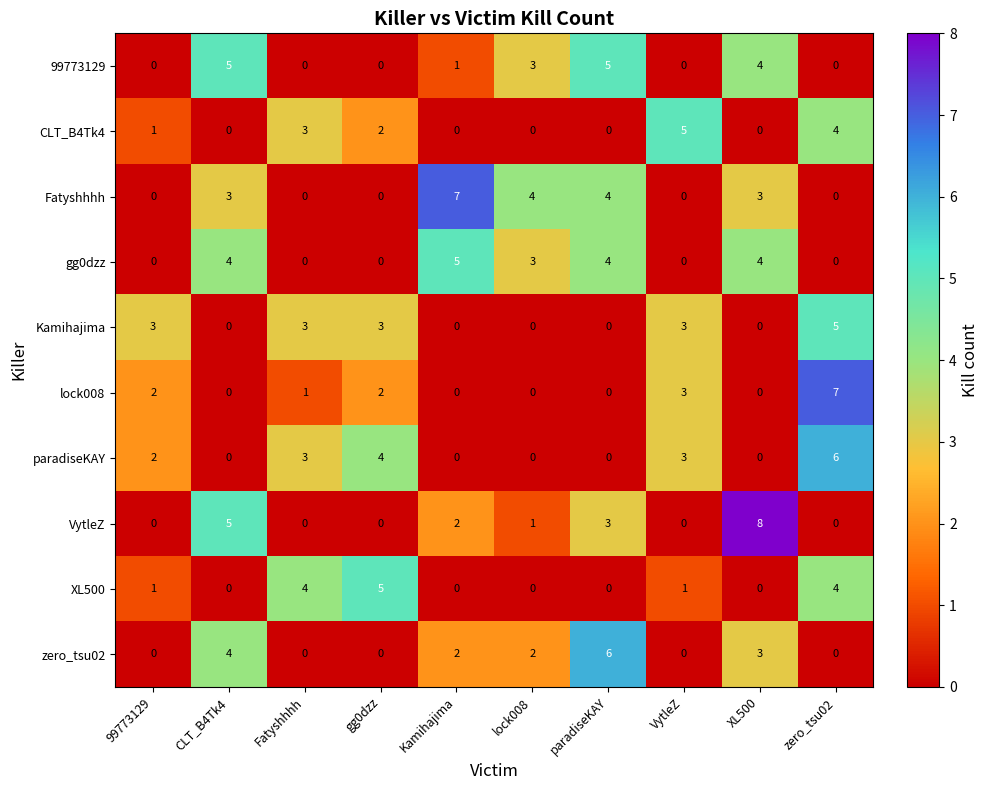

The Fatyshhhh series shows 3 at CLT_B4Tk4. True or false?

True